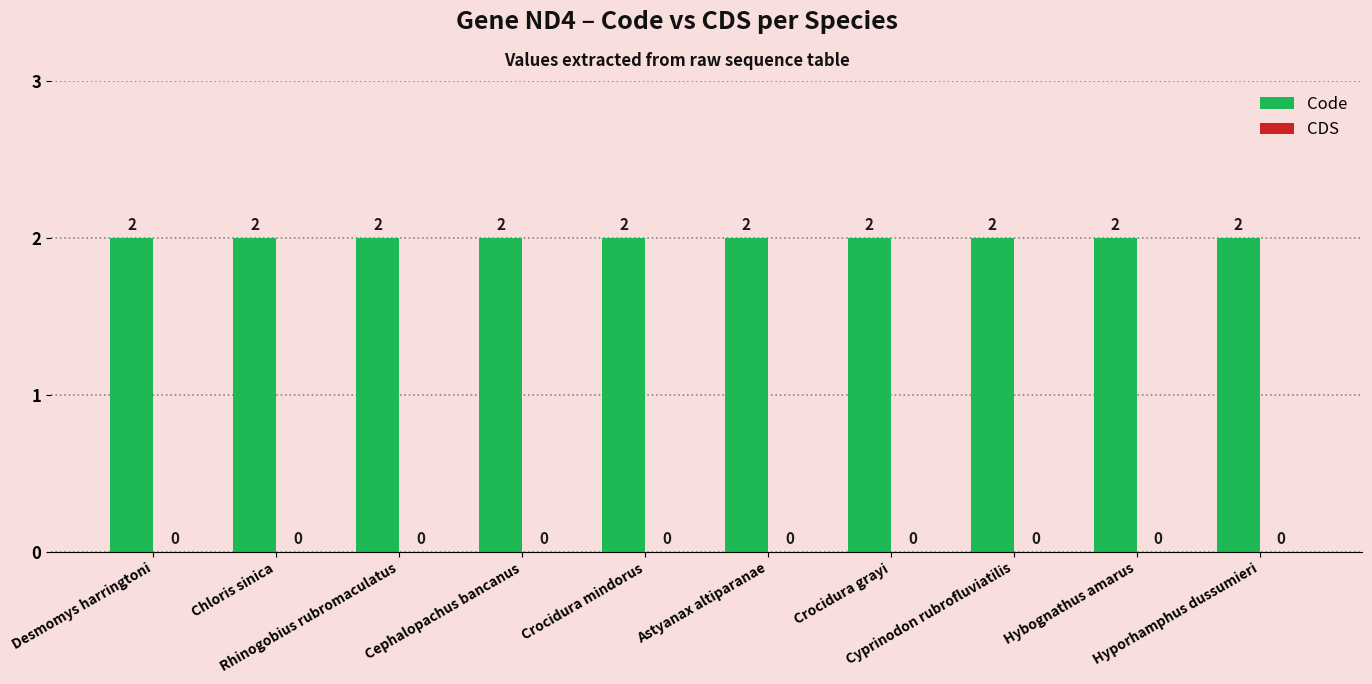

Is it true that CDS equals 0 at Cephalopachus bancanus?

True